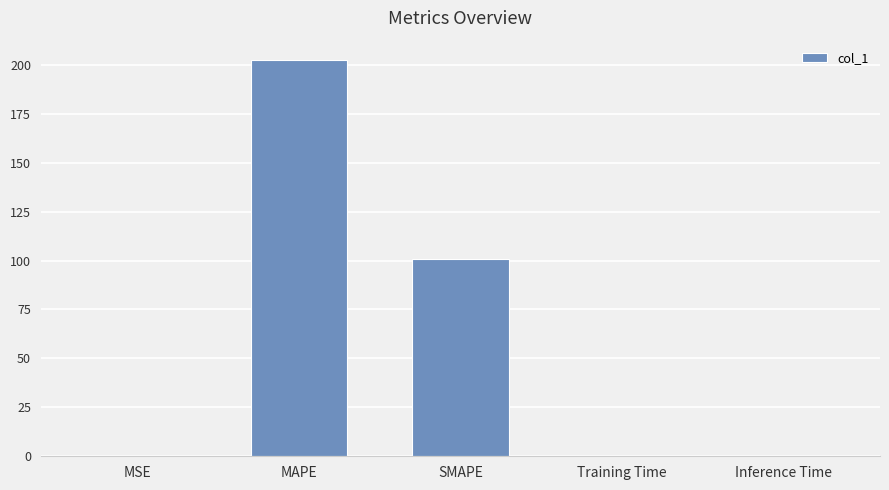

The value at Inference Time is 0.0. True or false?

True